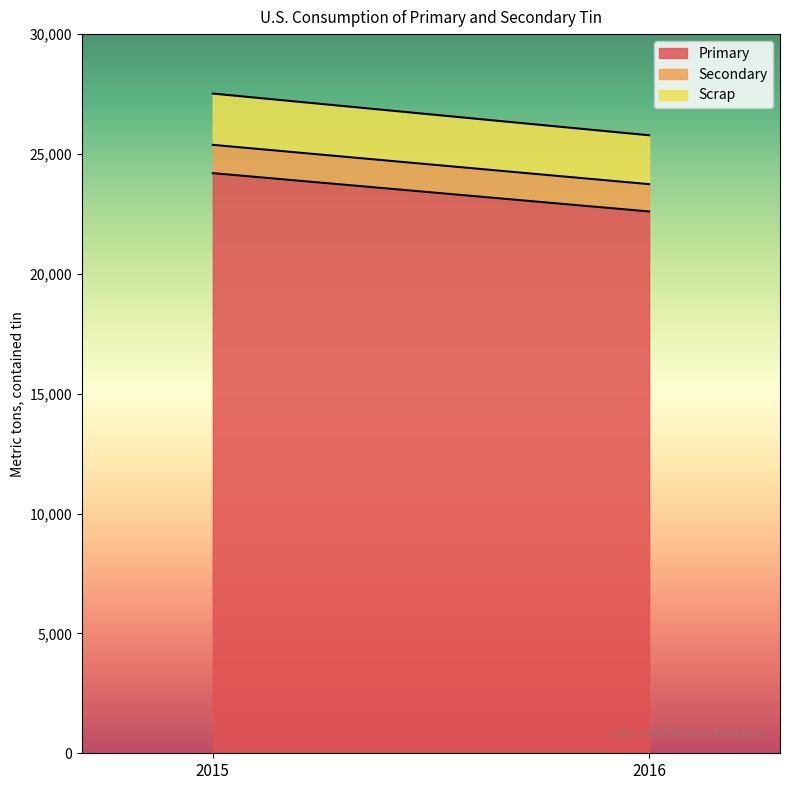

Where is Secondary nearest to the value 1160?

2015